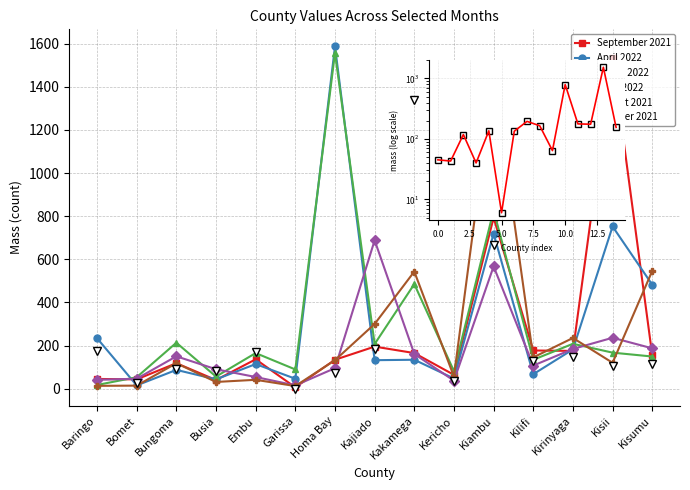

What are all the series names shown in the legend?

September 2021, April 2022, March 2022, June 2022, August 2021, October 2021